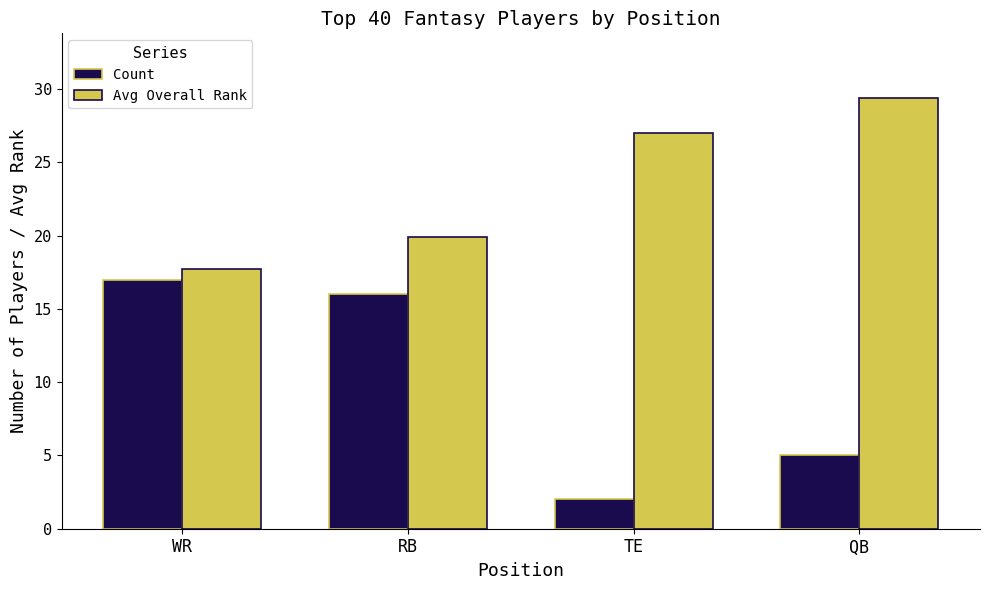

What are all the series names shown in the legend?

Count, Avg Overall Rank